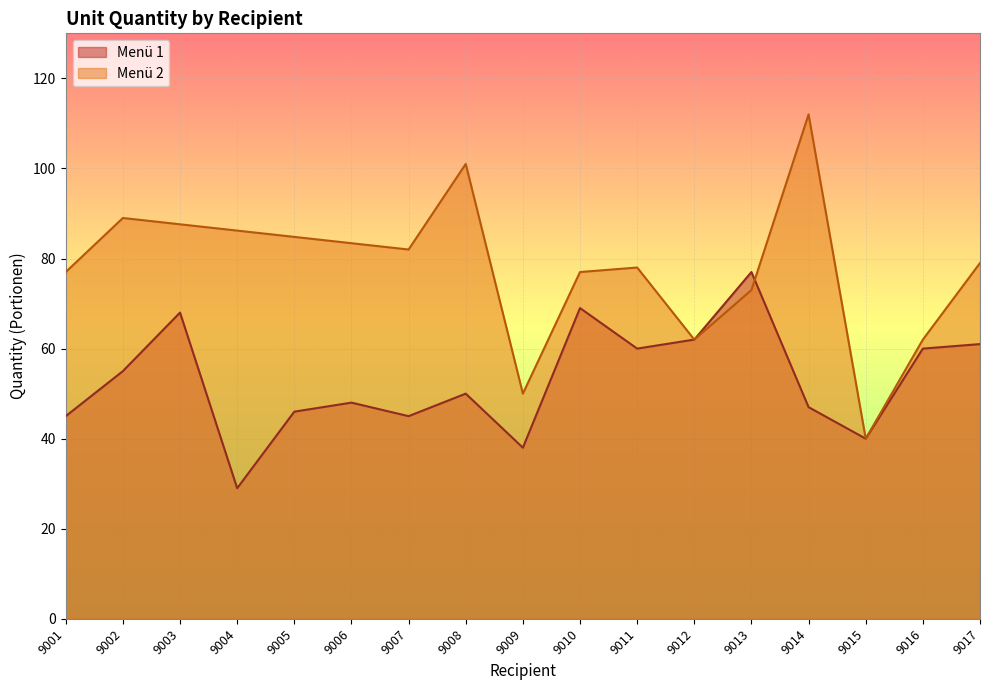

How many lines are shown in the chart?

2